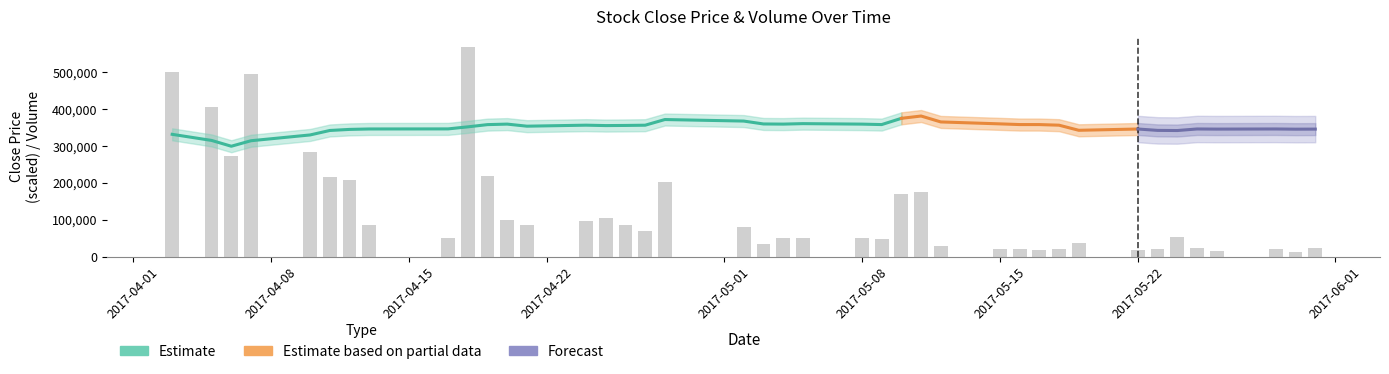

What is the label of the 19th bar from the left?

2017-05-02